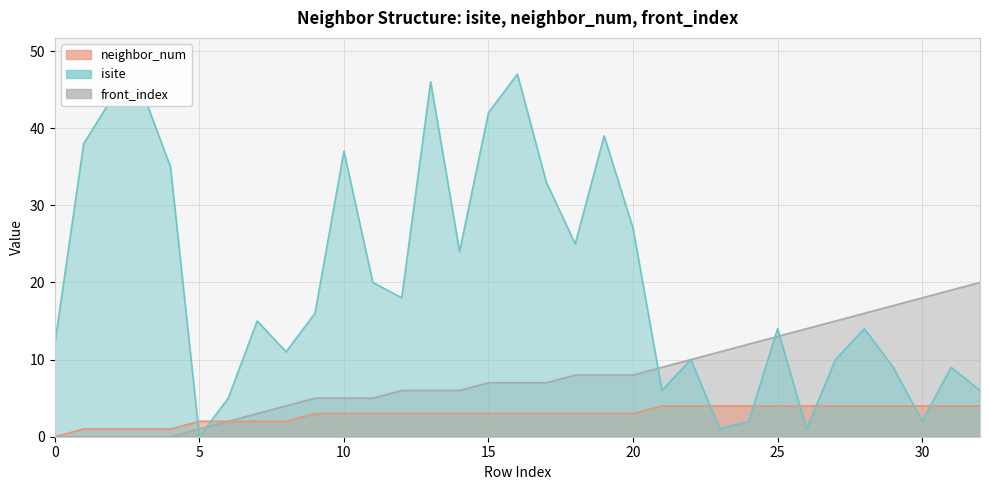

The front_index series shows 10 at 22. True or false?

True